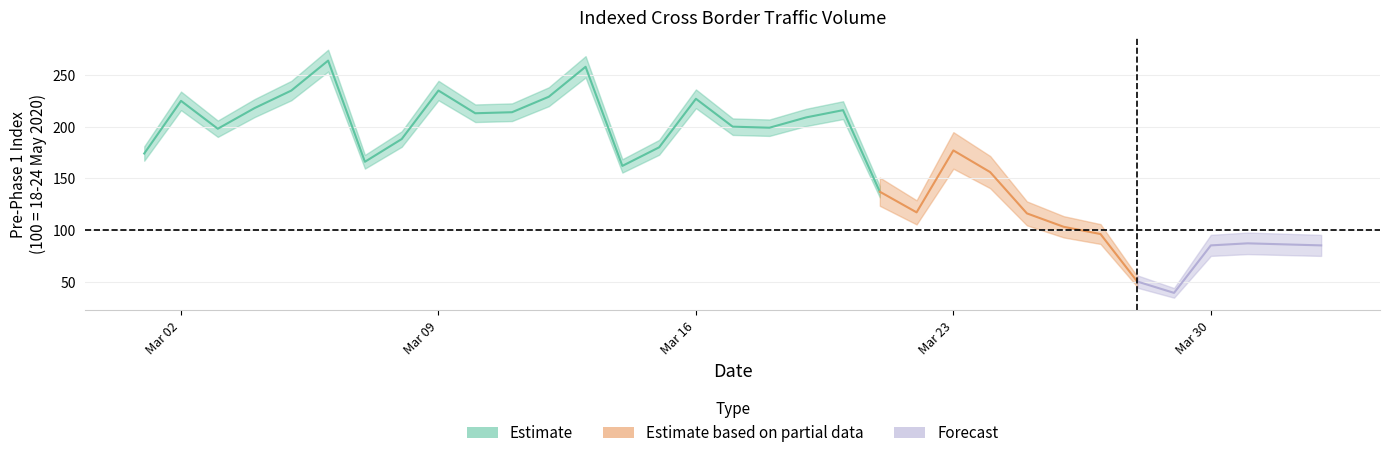

What is the minimum value shown in the chart?

39